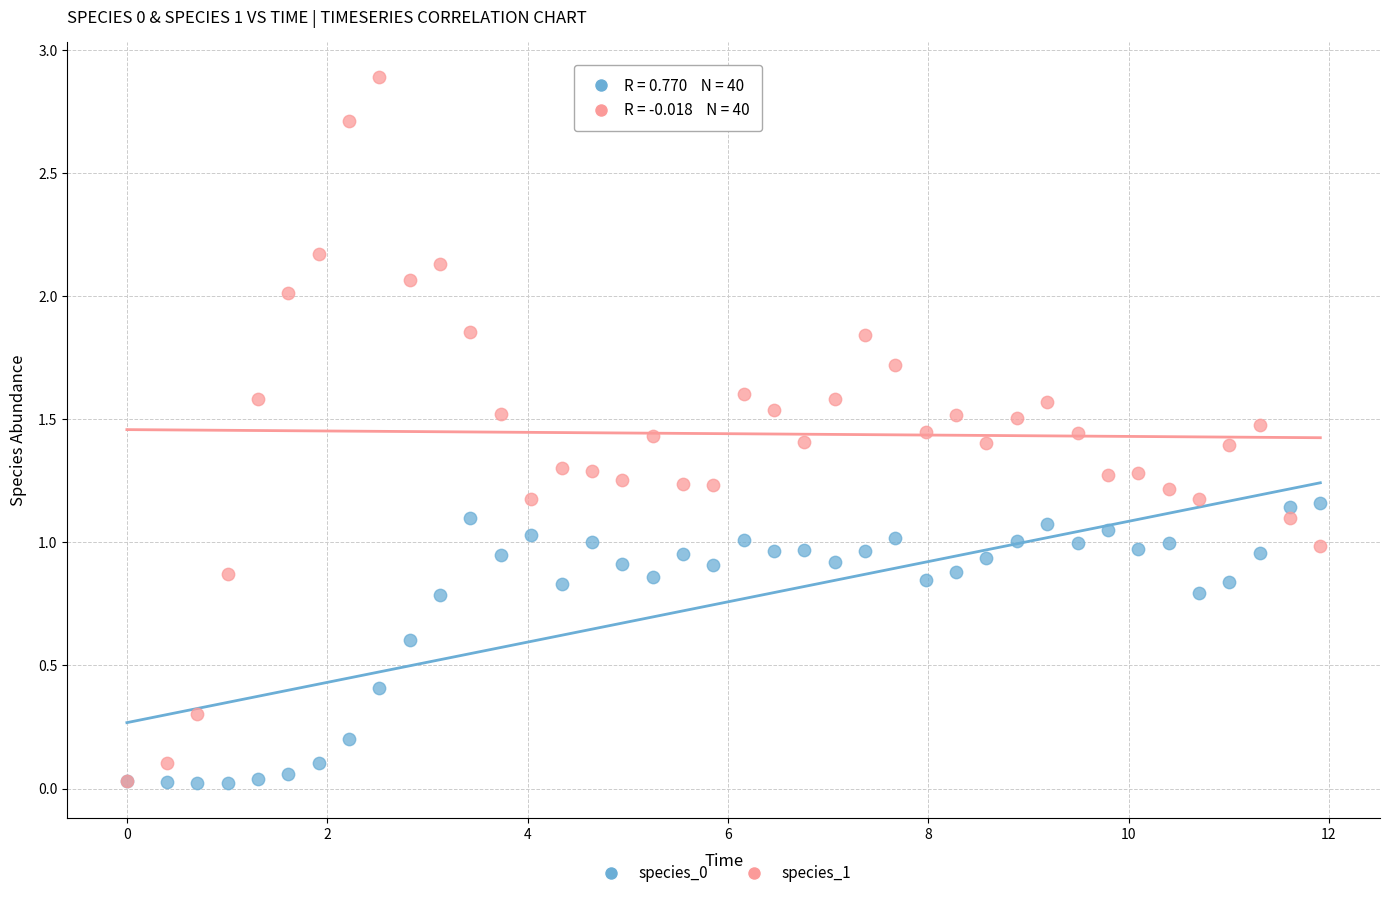

Which series has the widest spread of Y values?

species_1